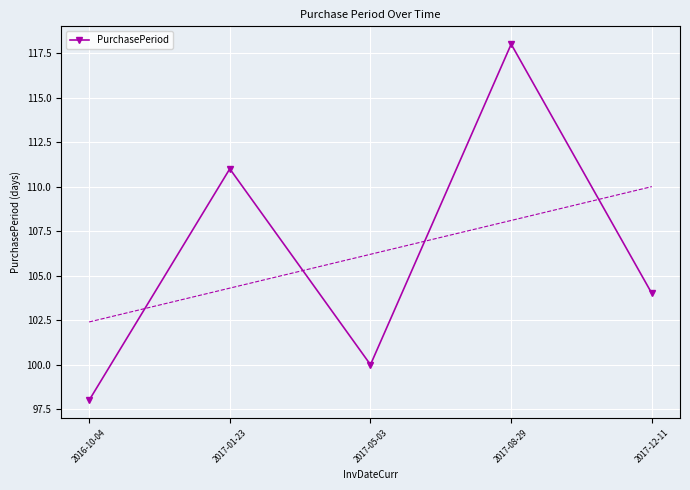

What is the spread (max minus min) of values at 2017-08-29?

9.9